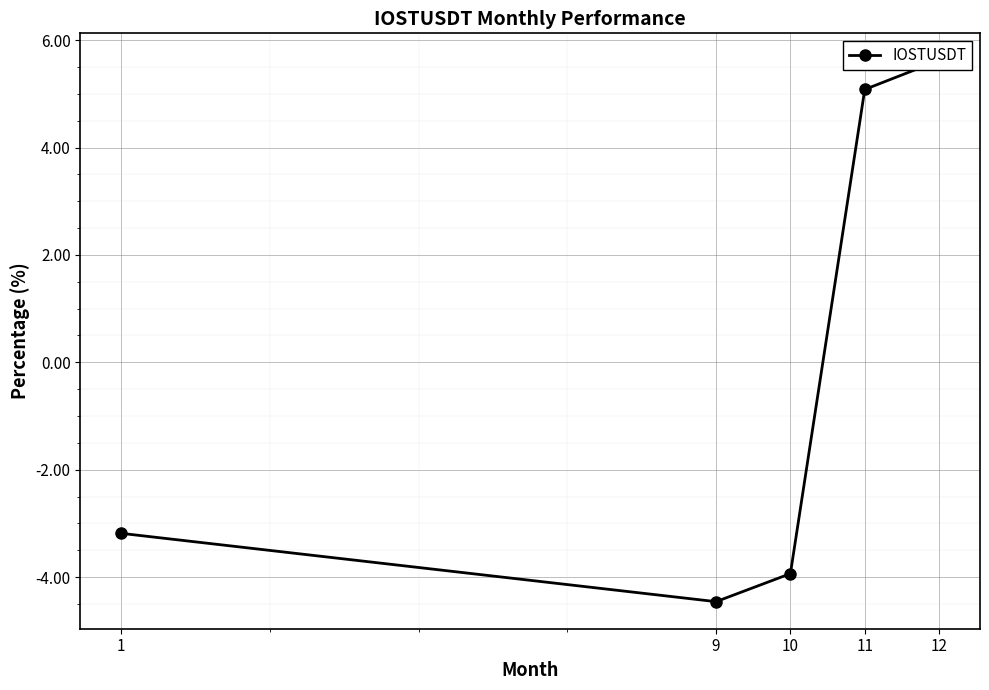

What is the value of the 2nd point from the left?

-4.5